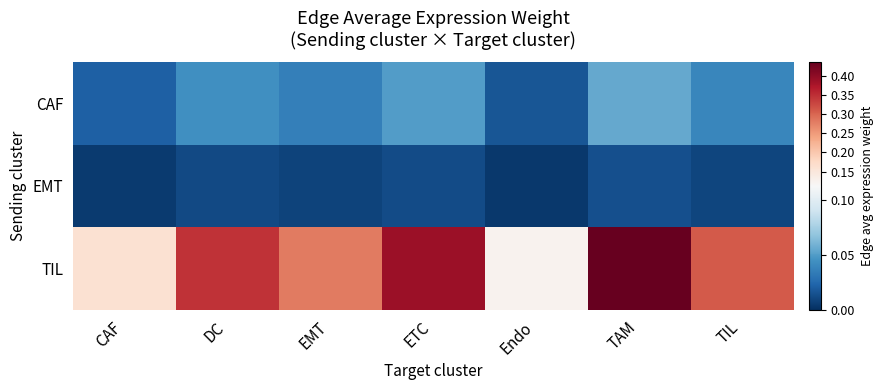

Which series has the widest spread of values?

TIL